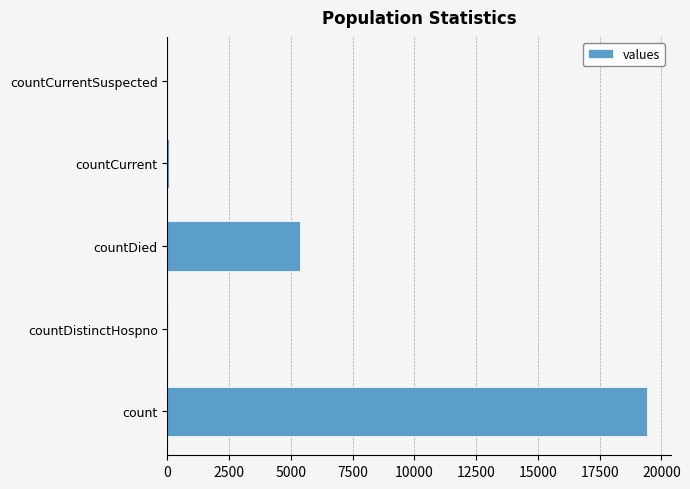

True or false: the data shows 10416 at countCurrentSuspected.

False